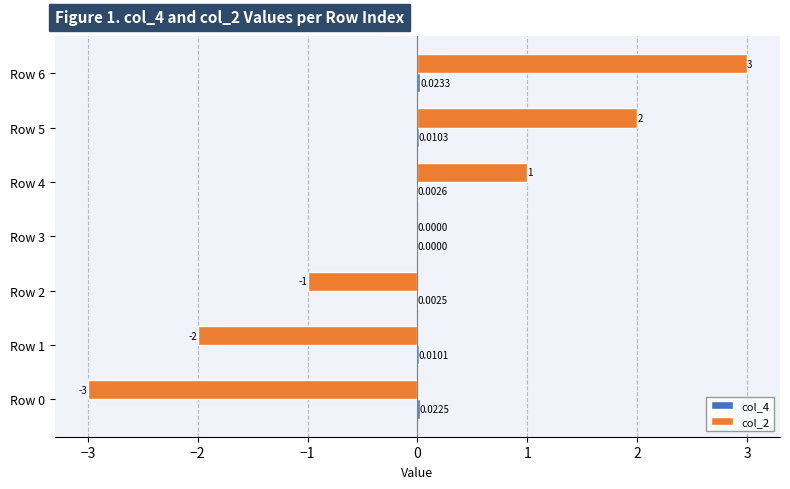

How many series are shown in this chart?

2